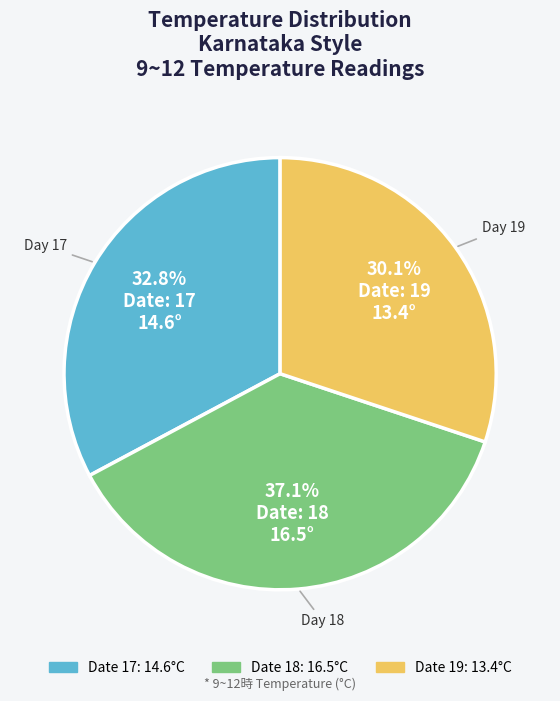

Does any single category account for the majority?

No